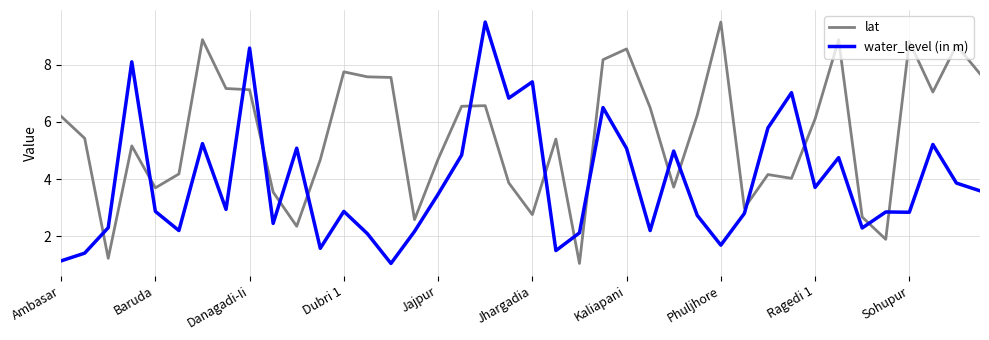

What is the maximum value for lat?

9.5